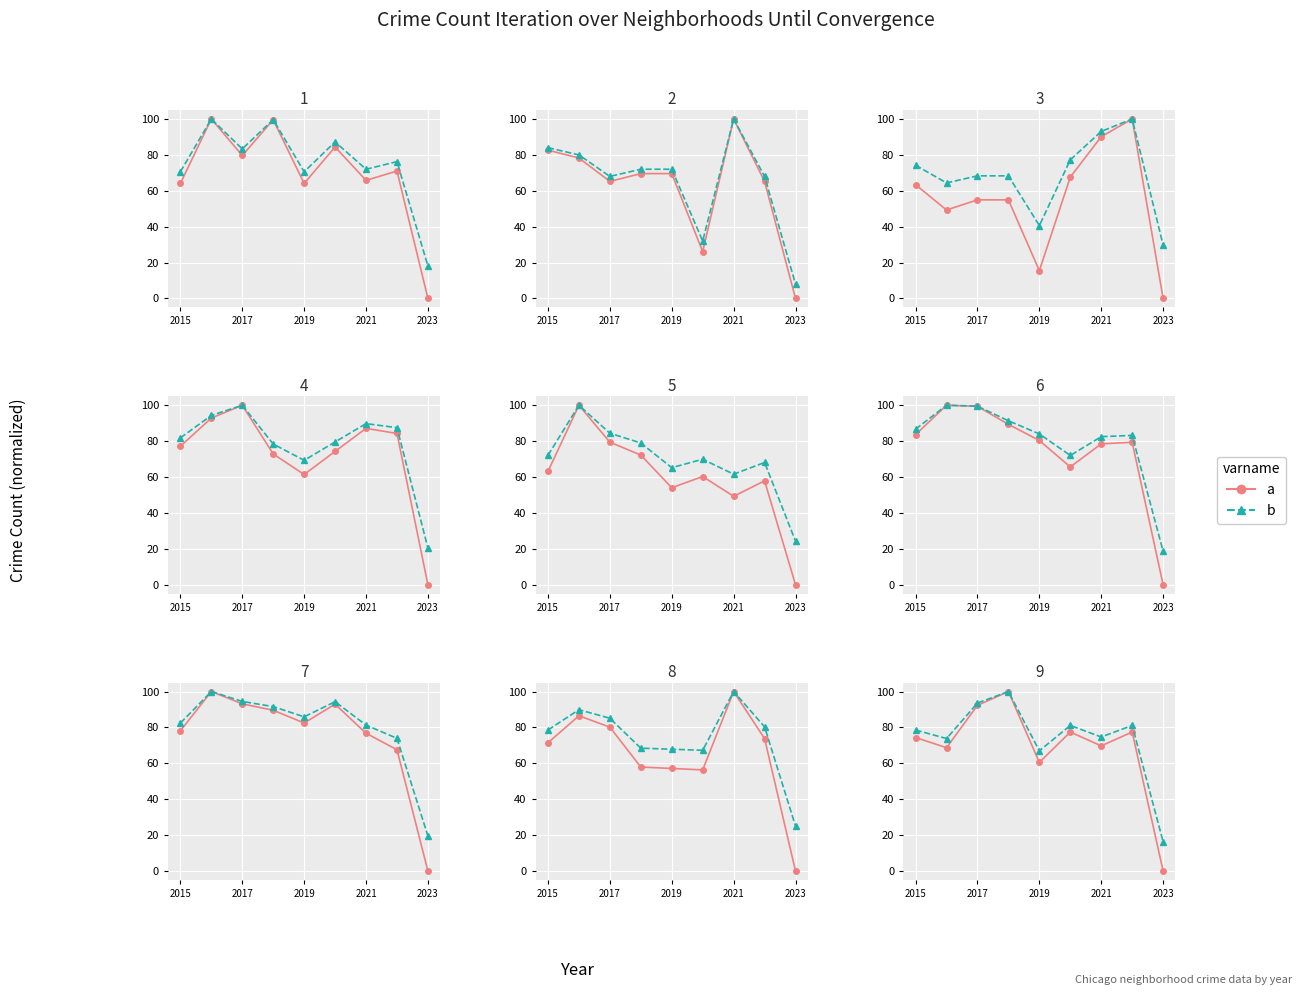

How many distinct data groups are displayed?

2